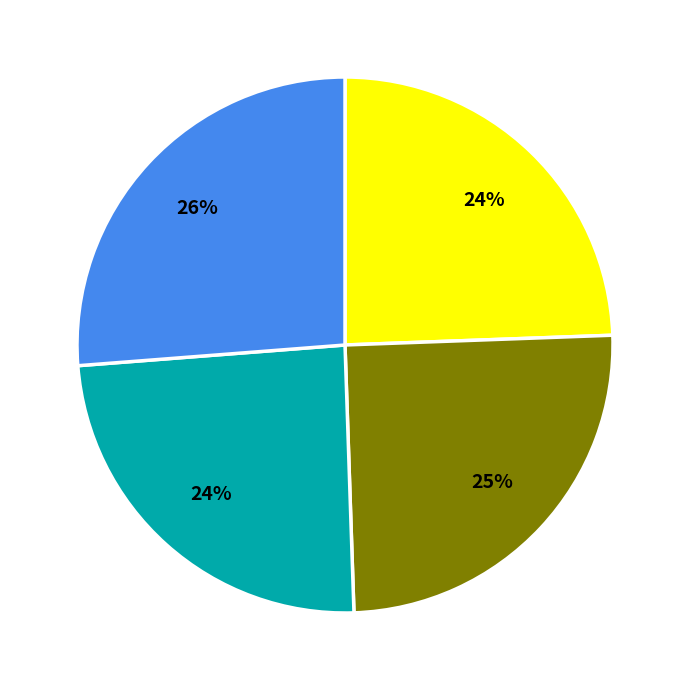

To the nearest percent, what is the average slice percentage?

25%